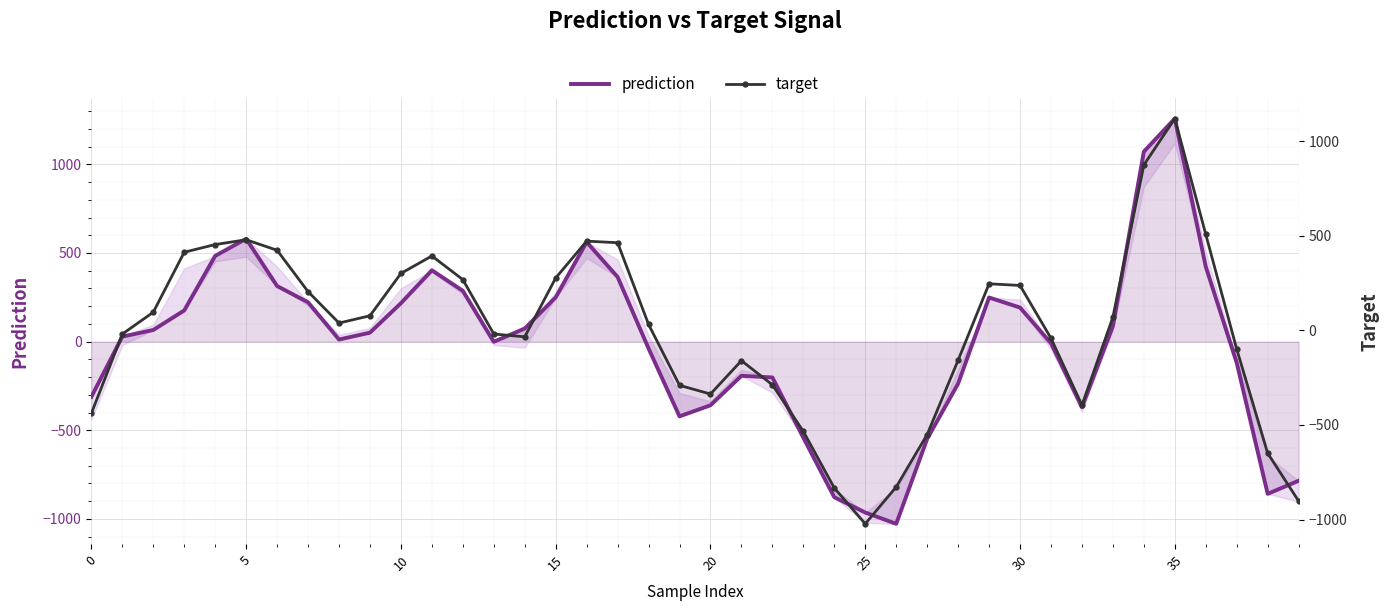

How many values in target are below zero?

19